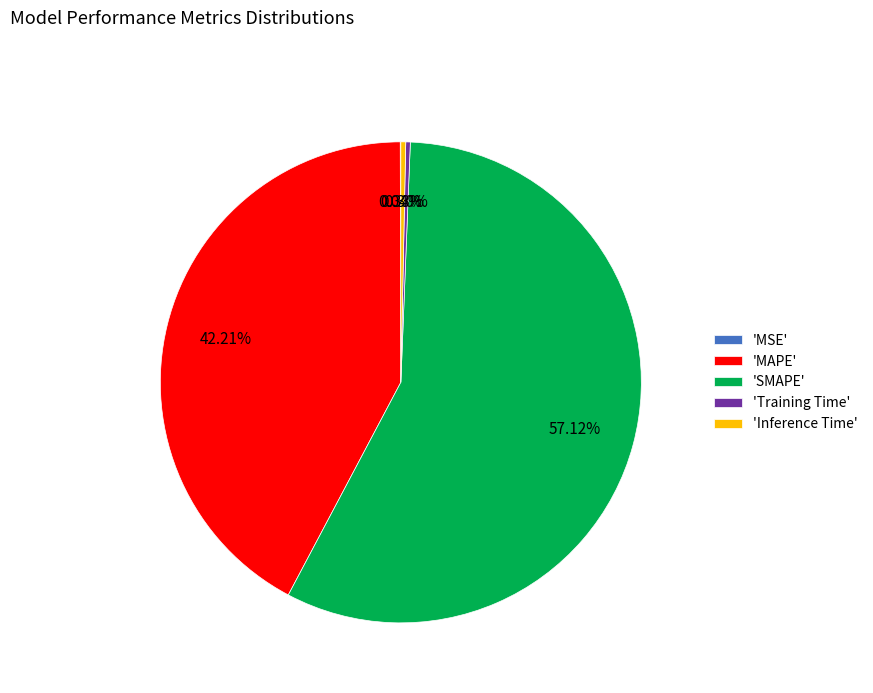

Combined, do 'Training Time' and 'Inference Time' account for over 50%?

No